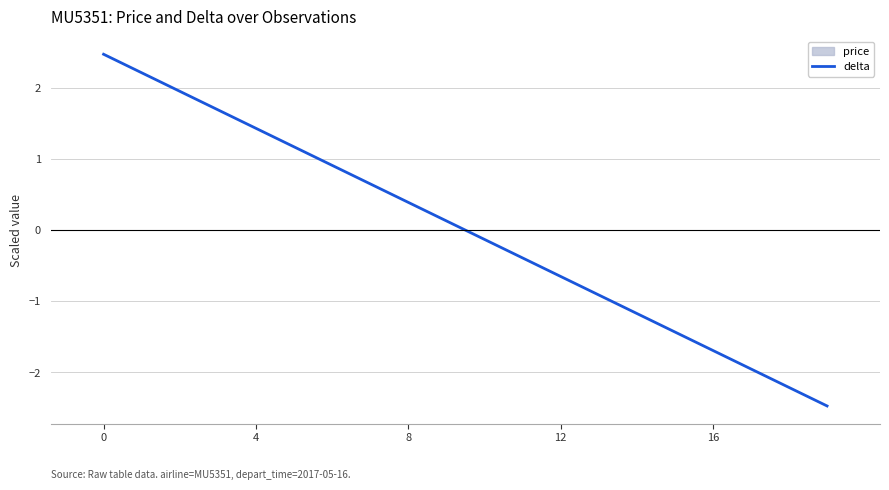

What is the smallest value displayed?

-2.5